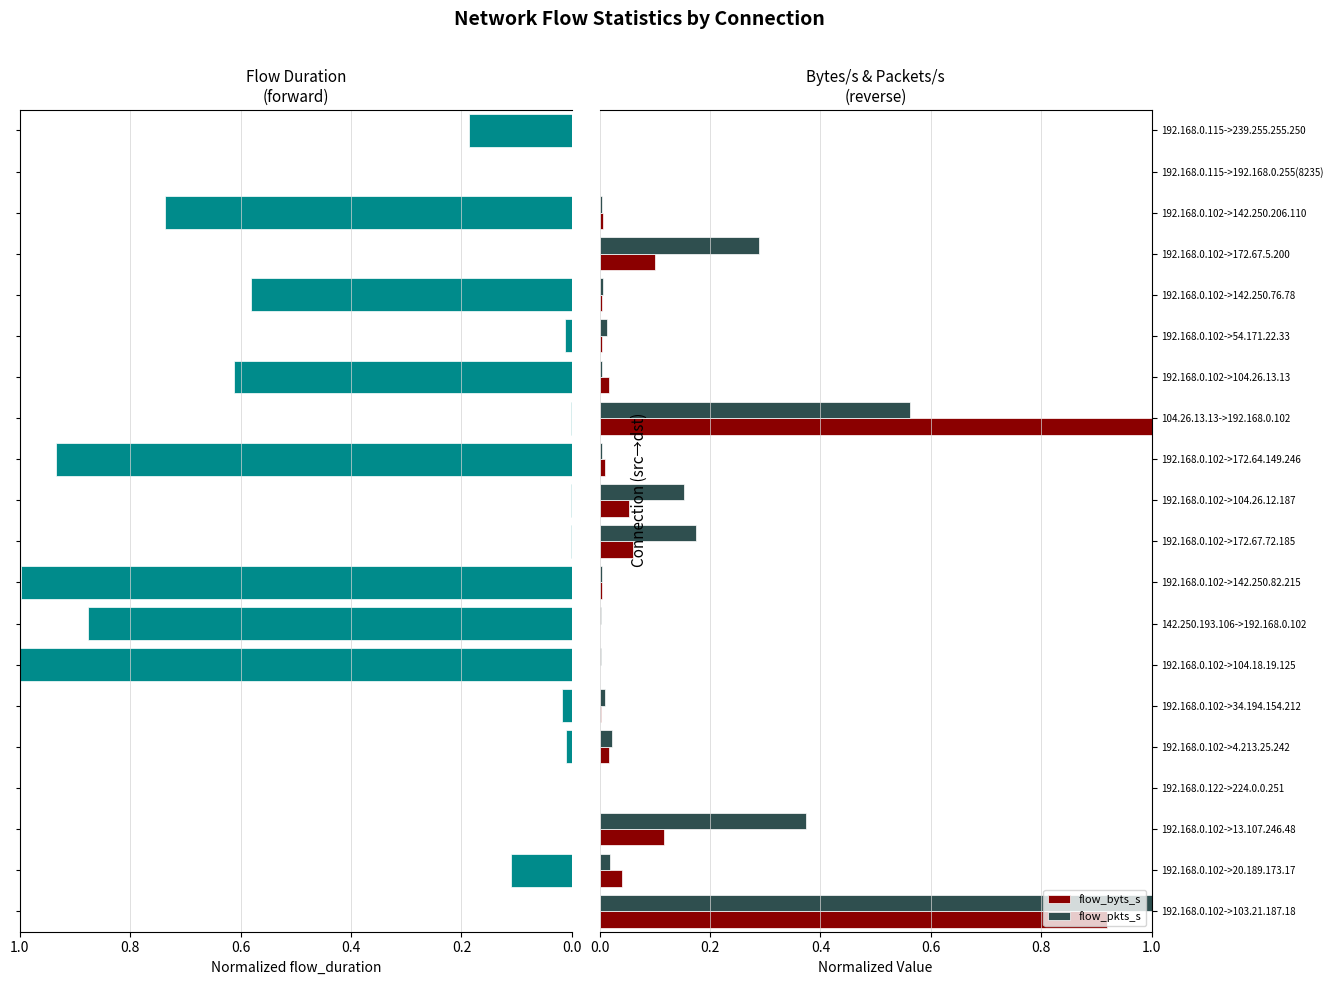

What is the difference between the maximum and minimum values in the flow_pkts_s series?

1.0